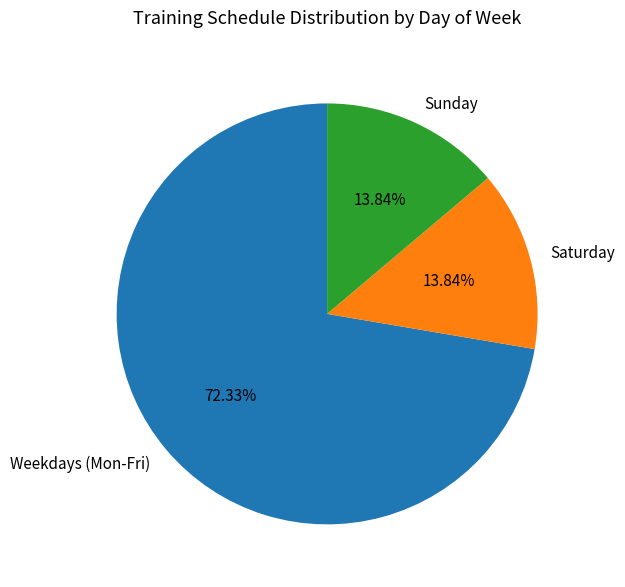

How many segments does this pie chart have?

3